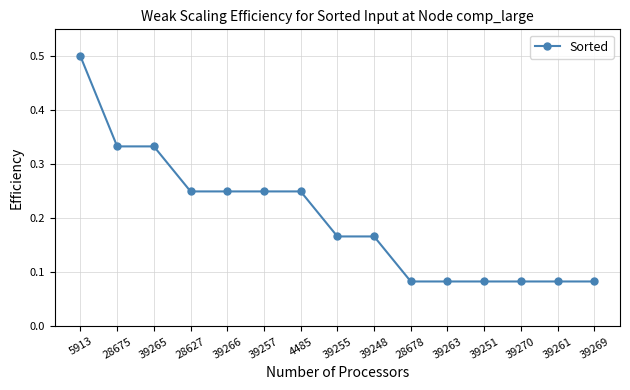

The chart shows a value of 0.4 at 39257. True or false?

False